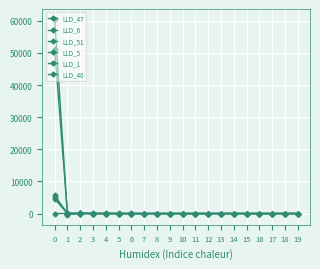

The value of LLD_5 at 16 is 2.8. True or false?

False